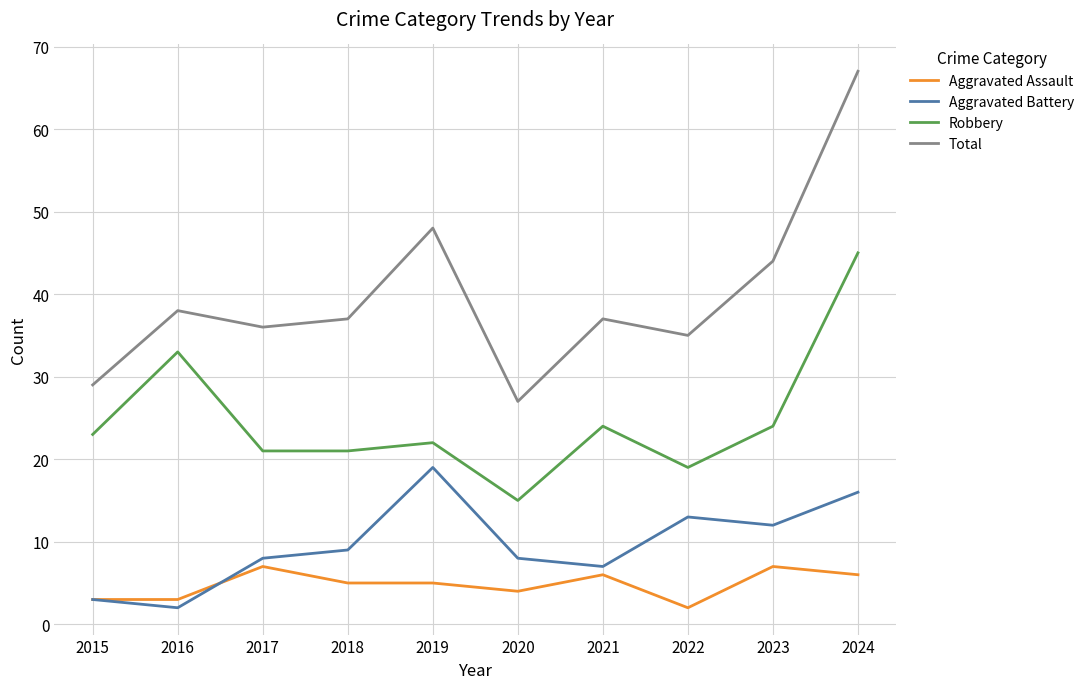

At which category is the sum across all series the highest?

2024